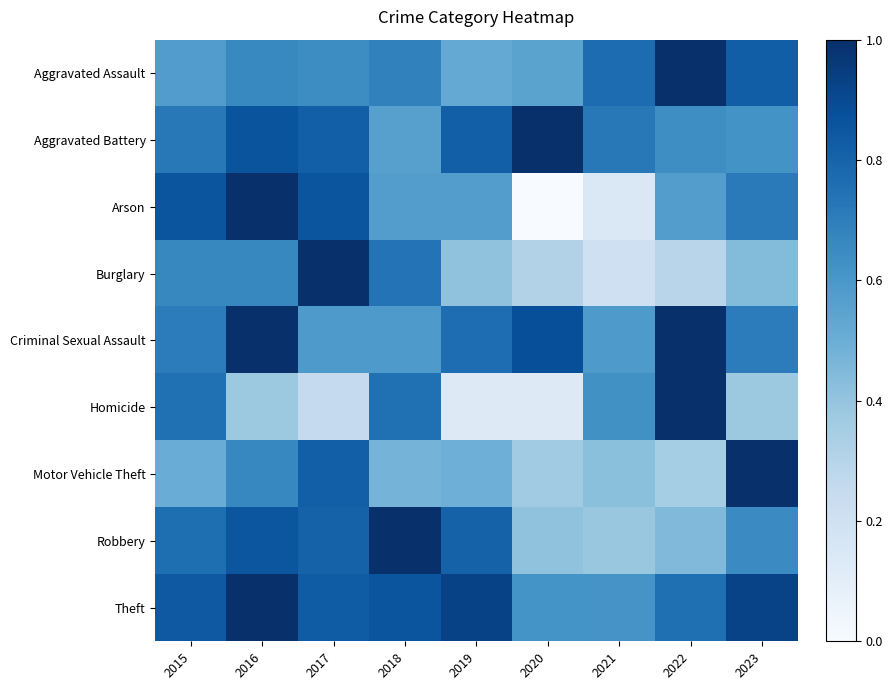

Reading left to right, what are all the values shown in this chart?

Aggravated Assault: 2015=0.6	2016=0.7	2017=0.6	2018=0.7	2019=0.5	2020=0.5	2021=0.8	2022=1.0	2023=0.8
Aggravated Battery: 2015=0.7	2016=0.9	2017=0.8	2018=0.6	2019=0.8	2020=1.0	2021=0.7	2022=0.6	2023=0.6
Arson: 2015=0.9	2016=1.0	2017=0.9	2018=0.6	2019=0.6	2020=0.0	2021=0.1	2022=0.6	2023=0.7
Burglary: 2015=0.7	2016=0.7	2017=1.0	2018=0.7	2019=0.4	2020=0.3	2021=0.2	2022=0.3	2023=0.4
Criminal Sexual Assault: 2015=0.7	2016=1.0	2017=0.6	2018=0.6	2019=0.8	2020=0.9	2021=0.6	2022=1.0	2023=0.7
Homicide: 2015=0.8	2016=0.4	2017=0.2	2018=0.8	2019=0.1	2020=0.1	2021=0.6	2022=1.0	2023=0.4
Motor Vehicle Theft: 2015=0.5	2016=0.7	2017=0.8	2018=0.5	2019=0.5	2020=0.4	2021=0.4	2022=0.4	2023=1.0
Robbery: 2015=0.8	2016=0.9	2017=0.8	2018=1.0	2019=0.8	2020=0.4	2021=0.4	2022=0.4	2023=0.7
Theft: 2015=0.8	2016=1.0	2017=0.8	2018=0.9	2019=0.9	2020=0.6	2021=0.6	2022=0.8	2023=0.9